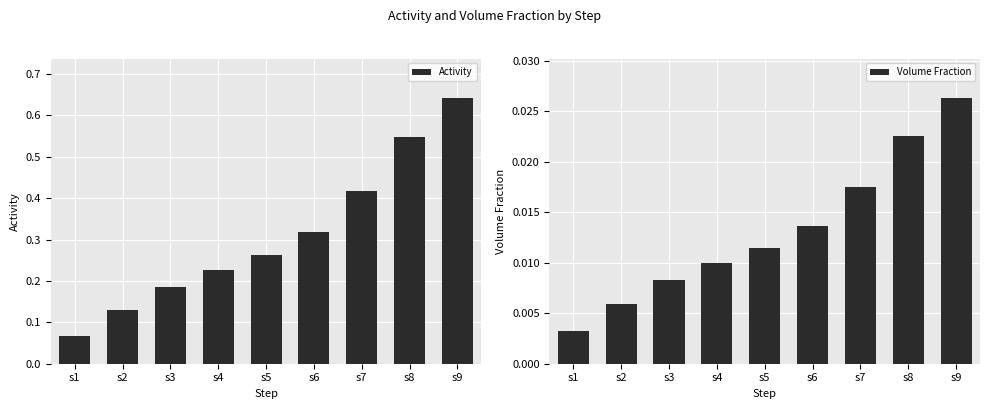

Reading left to right, what are all the values shown in this chart?

Activity: 0.1	0.1	0.2	0.2	0.3	0.3	0.4	0.5	0.6
Volume Fraction: 0.0	0.0	0.0	0.0	0.0	0.0	0.0	0.0	0.0